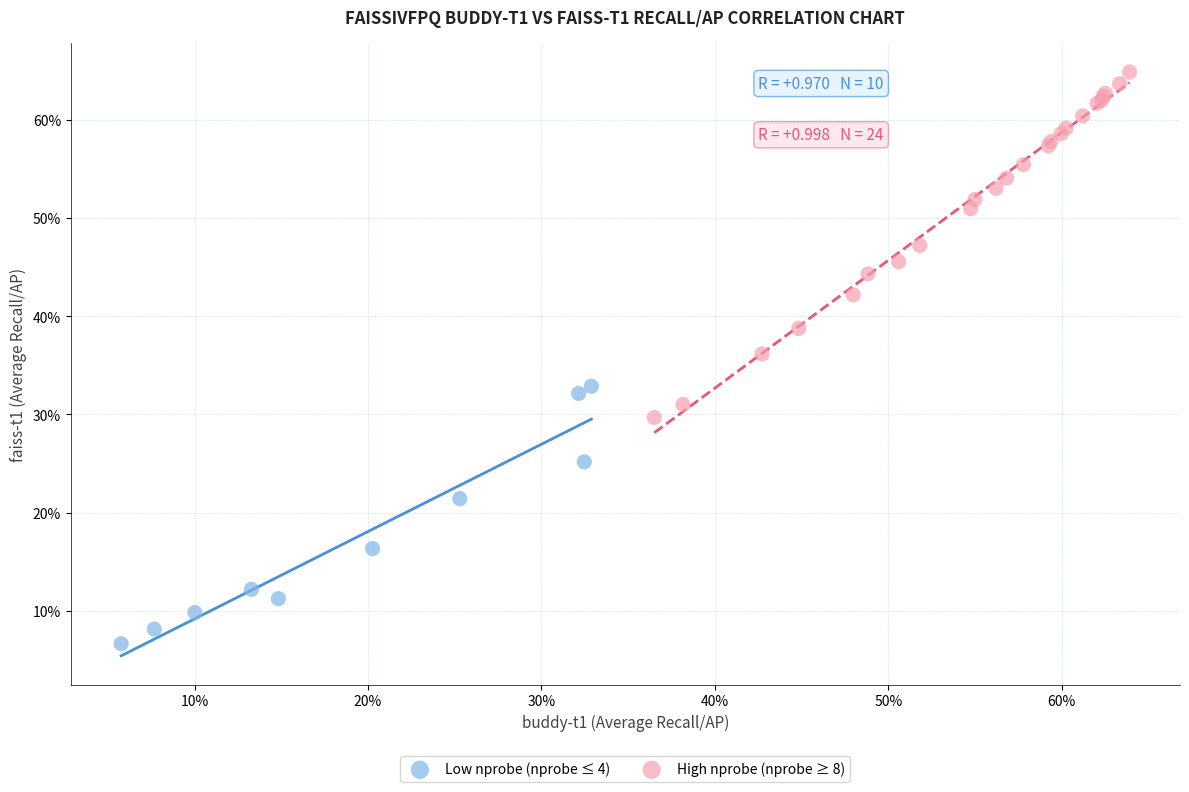

Which series has the largest Y range (max minus min)?

High nprobe (nprobe ≥ 8)